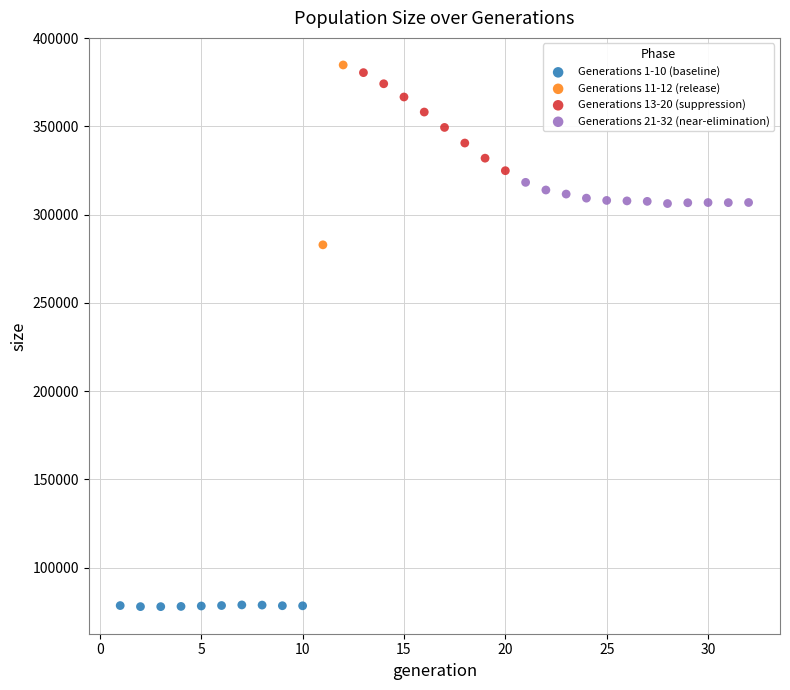

What are all the series names shown in the legend?

Generations 1-10 (baseline), Generations 11-12 (release), Generations 13-20 (suppression), Generations 21-32 (near-elimination)